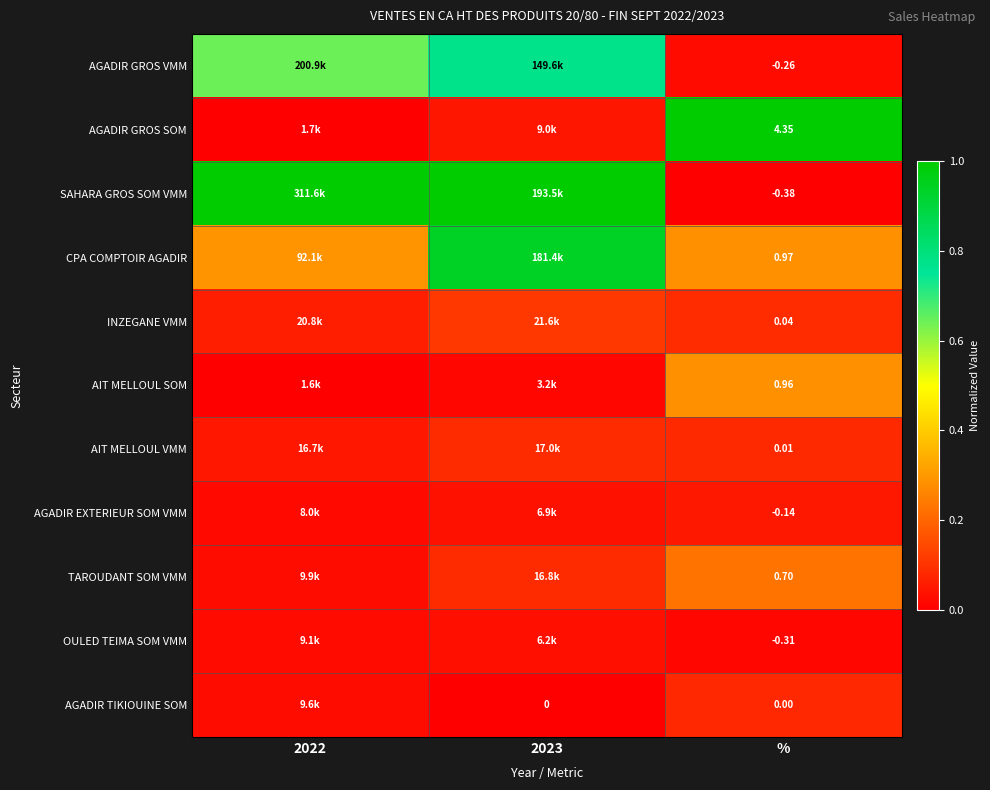

Rank the series at % from lowest to highest value.

SAHARA GROS SOM VMM, OULED TEIMA SOM VMM, AGADIR GROS VMM, AGADIR EXTERIEUR SOM VMM, AGADIR TIKIOUINE SOM, AIT MELLOUL VMM, INZEGANE VMM, TAROUDANT SOM VMM, AIT MELLOUL SOM, CPA COMPTOIR AGADIR, AGADIR GROS SOM